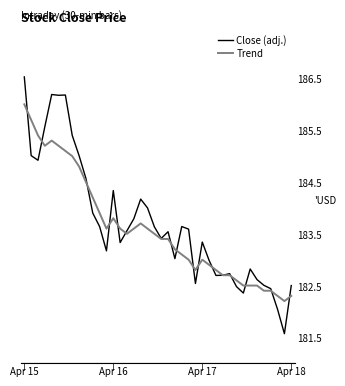

How many lines are shown in the chart?

2